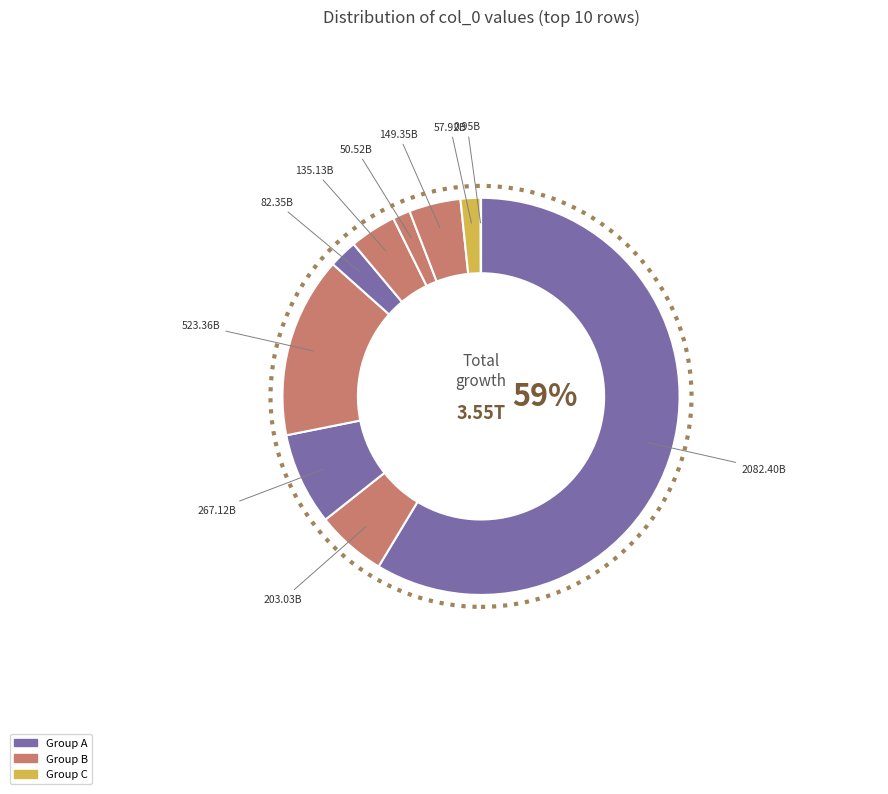

Count the number of slices in the pie.

10